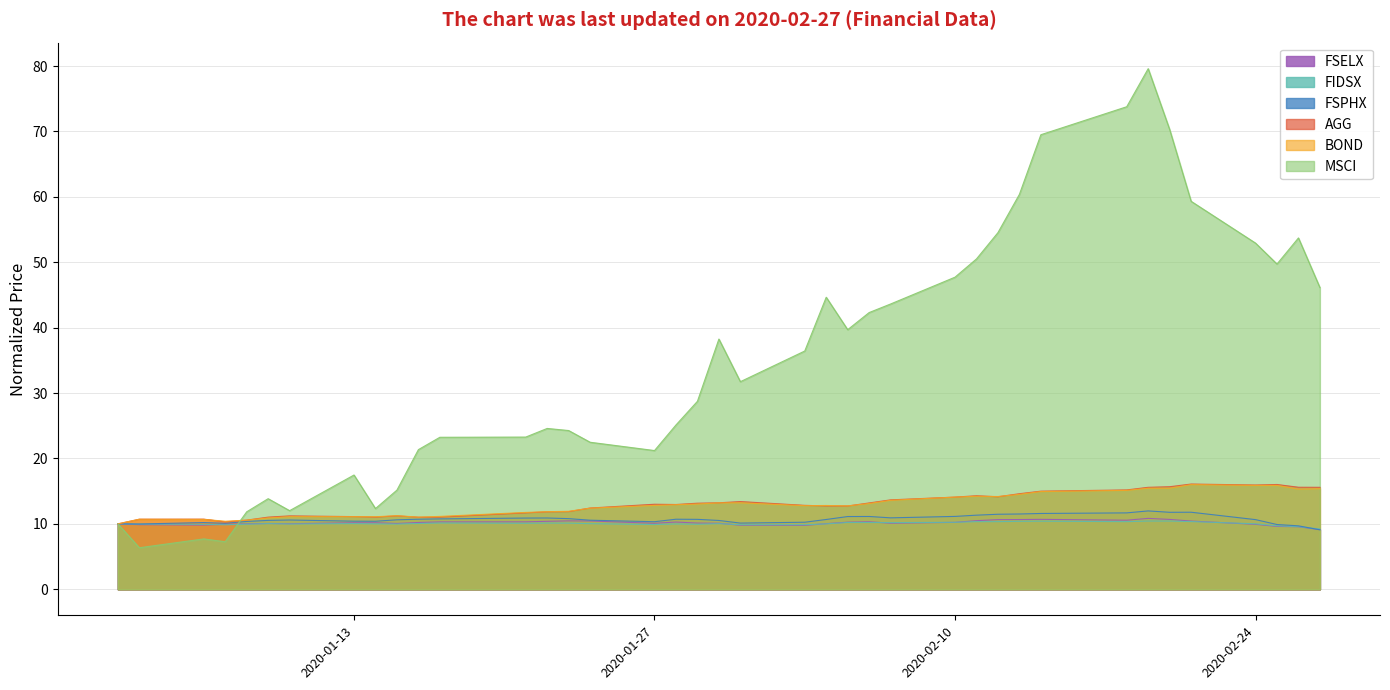

At how many categories does at least one series exceed 59?

6